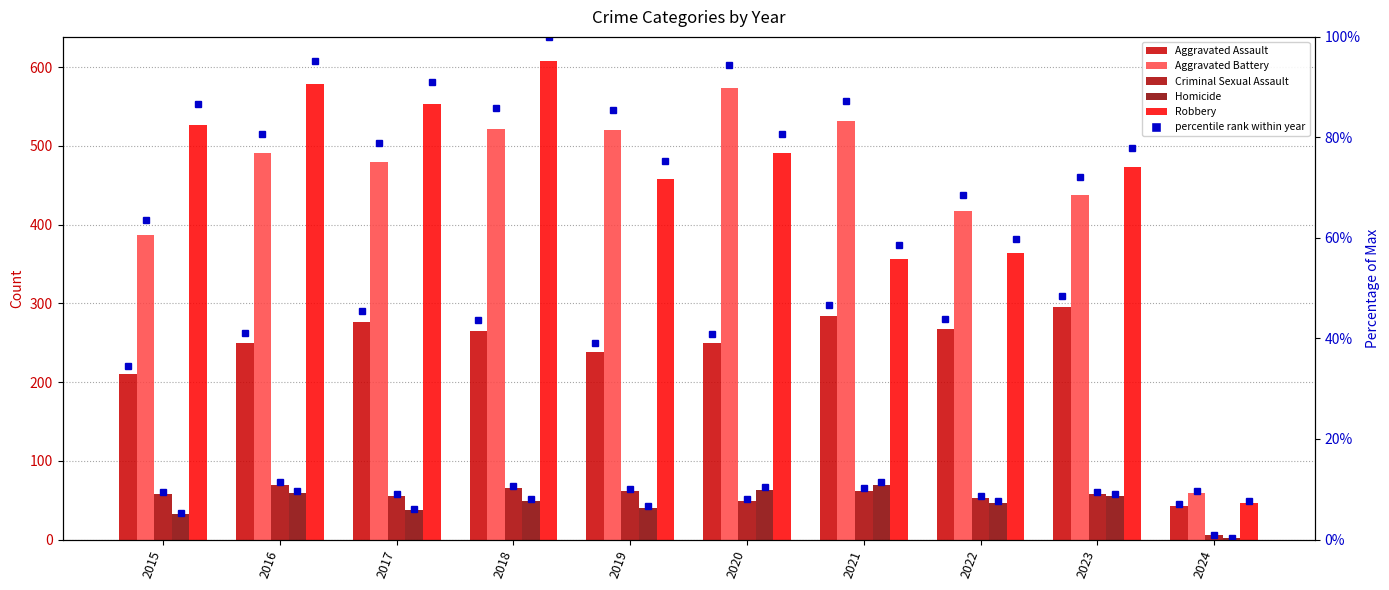

Reading left to right, list all the values displayed in this chart.

Aggravated Assault: 2015=210	2016=250	2017=276	2018=265	2019=238	2020=249	2021=284	2022=267	2023=295	2024=43
Aggravated Battery: 2015=387	2016=491	2017=480	2018=522	2019=520	2020=574	2021=531	2022=417	2023=438	2024=59
Criminal Sexual Assault: 2015=58	2016=69	2017=55	2018=65	2019=61	2020=49	2021=62	2022=53	2023=58	2024=6
Homicide: 2015=32	2016=59	2017=37	2018=49	2019=40	2020=63	2021=69	2022=47	2023=55	2024=2
Robbery: 2015=527	2016=579	2017=553	2018=608	2019=458	2020=491	2021=356	2022=364	2023=473	2024=47